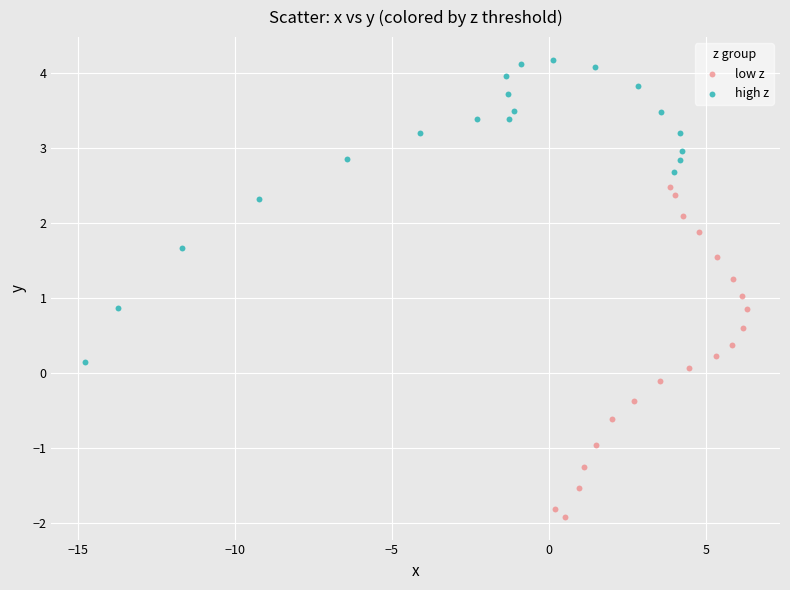

Which series contains the highest Y value?

high z